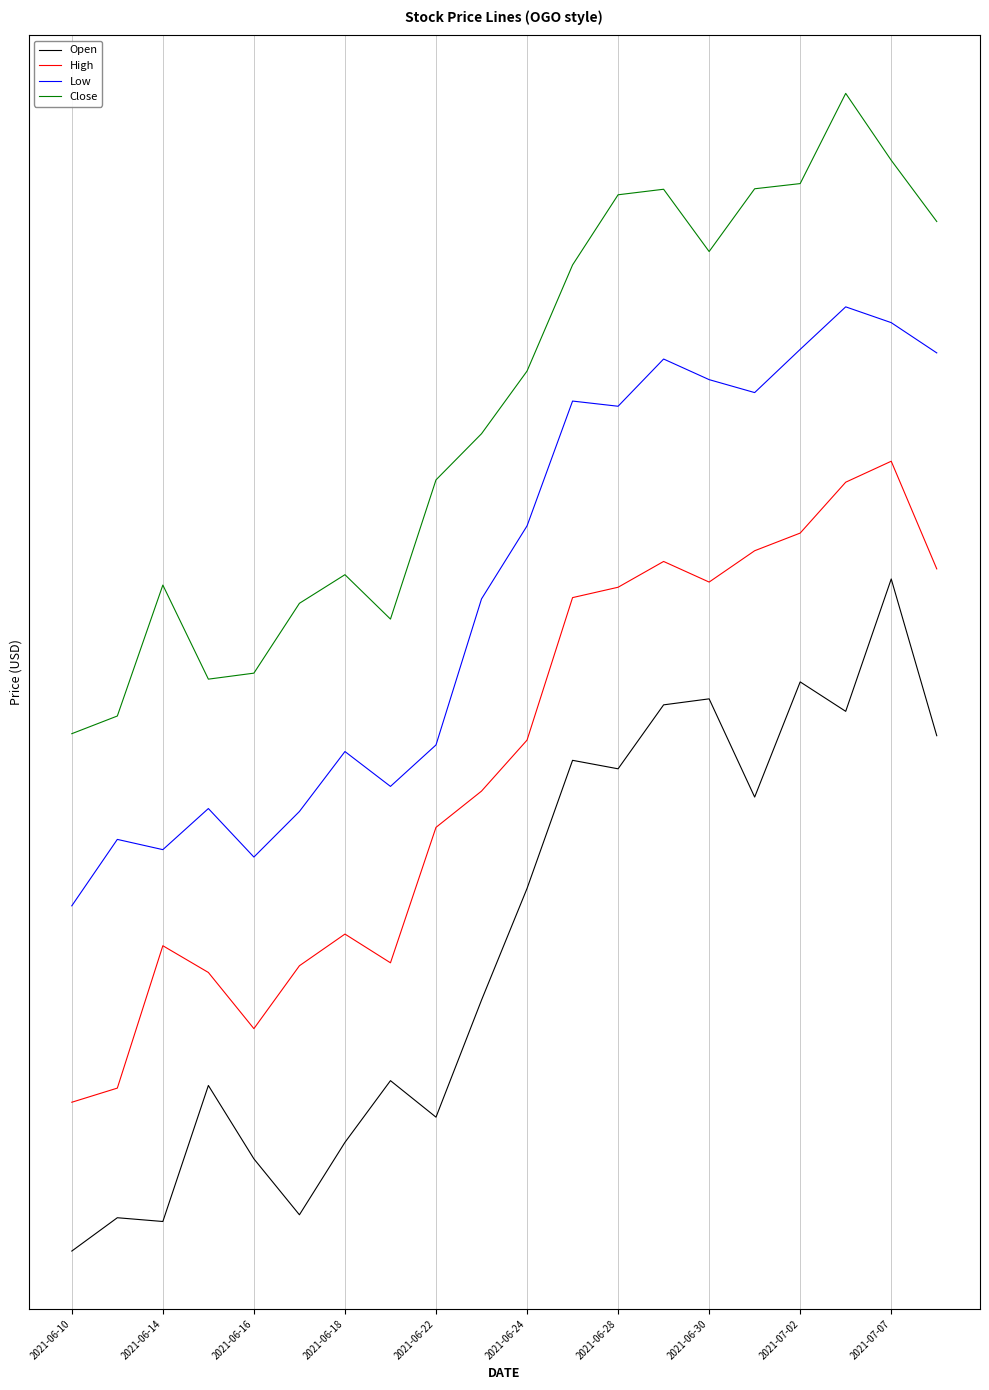

What is the smallest value displayed?

-26.3